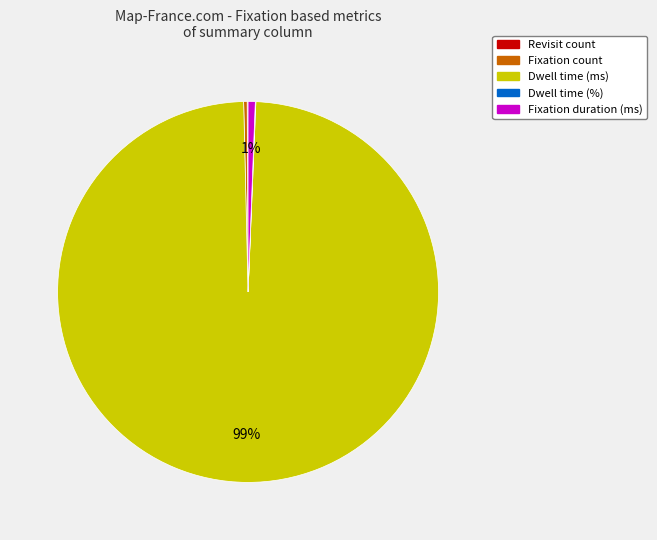

Does Fixation count represent more than half of the total?

No